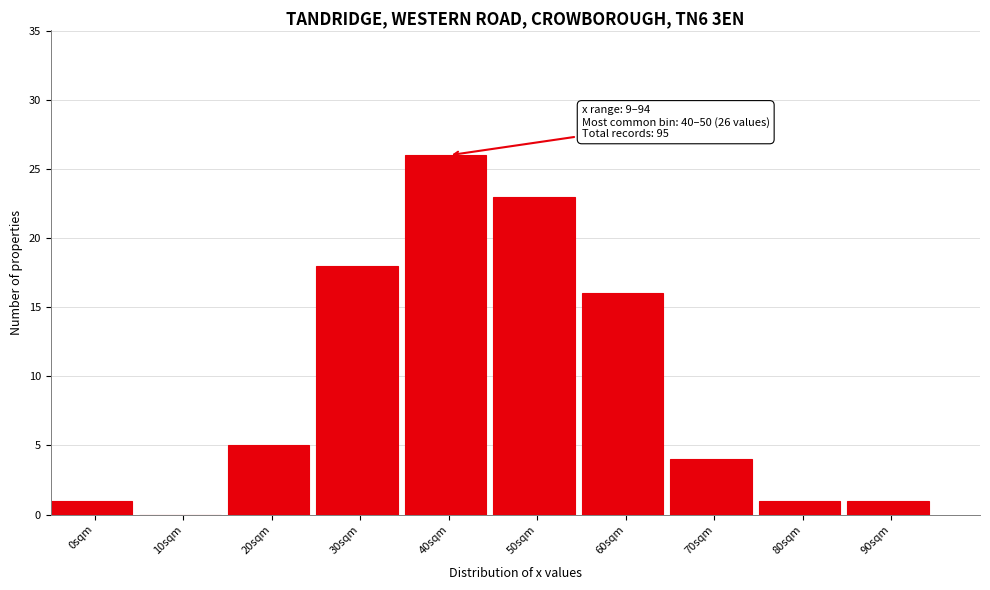

Reading left to right, transcribe all the data shown in this chart.

0sqm=1	10sqm=0	20sqm=5	30sqm=18	40sqm=26	50sqm=23	60sqm=16	70sqm=4	80sqm=1	90sqm=1